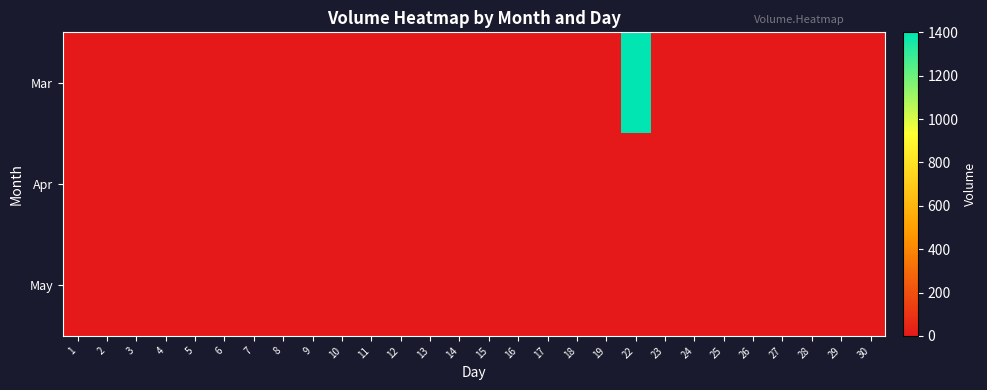

Reading left to right, what are all the values shown in this chart?

Mar: 1=0	2=0	3=0	4=0	5=0	6=0	7=0	8=0	9=0	10=0	11=0	12=0	13=0	14=0	15=0	16=0	17=0	18=0	19=0	22=1400	23=0	24=0	25=0	26=0	27=0	28=0	29=0	30=0
Apr: 1=0	2=0	3=0	4=0	5=0	6=0	7=0	8=0	9=0	10=0	11=0	12=0	13=0	14=0	15=0	16=0	17=0	18=0	19=0	22=0	23=0	24=0	25=0	26=0	27=0	28=0	29=0	30=0
May: 1=0	2=0	3=0	4=0	5=0	6=0	7=0	8=0	9=0	10=0	11=0	12=0	13=0	14=0	15=0	16=0	17=0	18=0	19=0	22=0	23=0	24=0	25=0	26=0	27=0	28=0	29=0	30=0